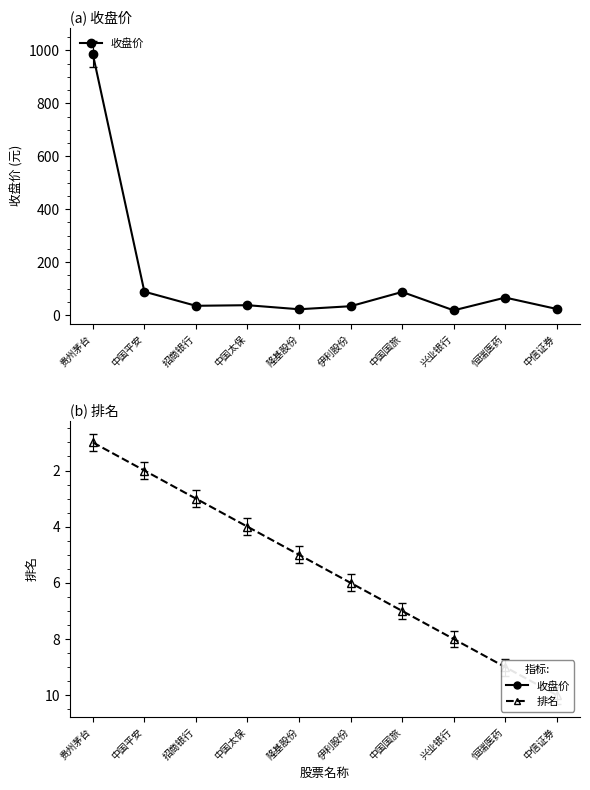

What is the sum of all 排名 values?

55.0